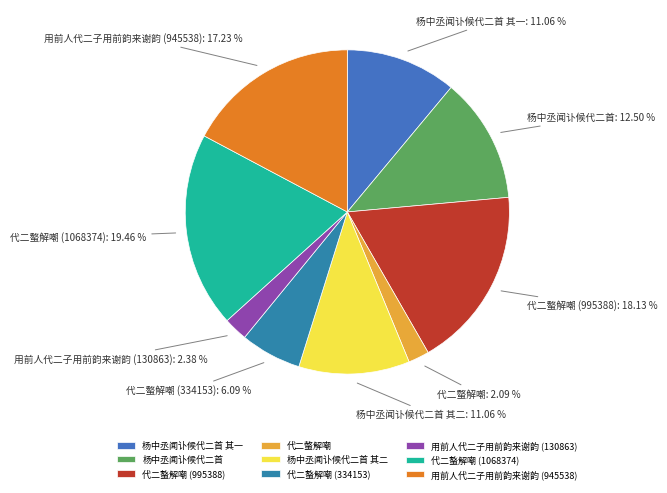

Is 用前人代二子用前韵来谢韵 (945538) the majority of the pie?

No